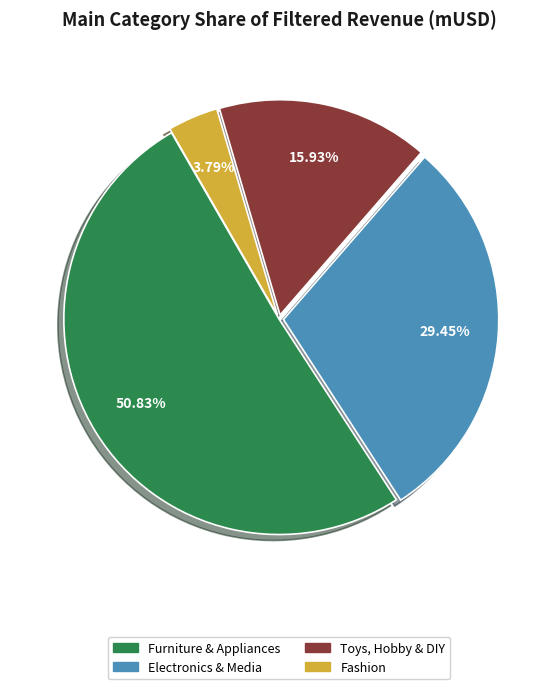

True or false: Electronics & Media accounts for 29% of the total.

True